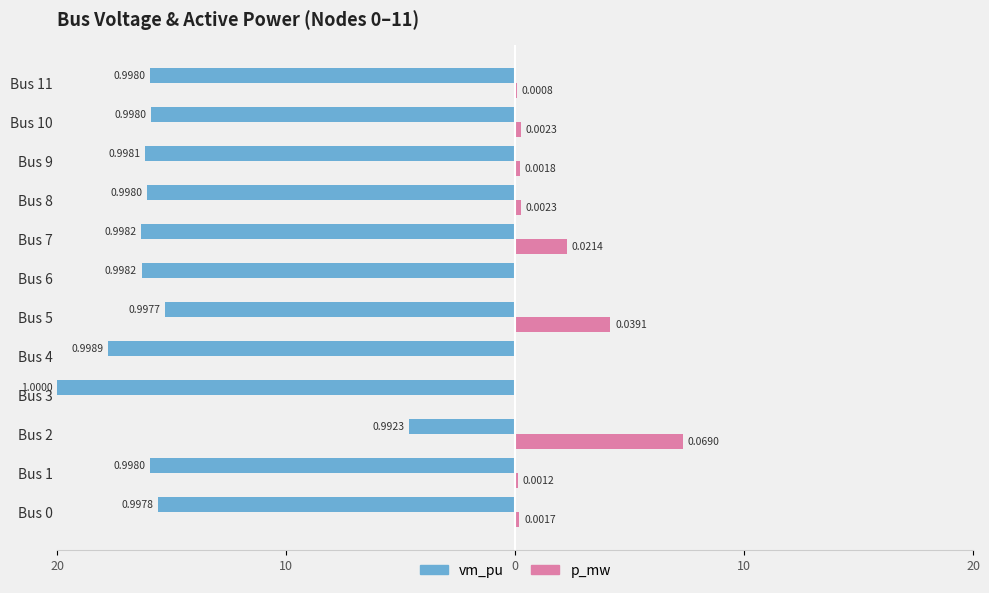

Reading left to right, extract all data points from this chart.

vm_pu: -15.6	-15.9	-4.7	-20.0	-17.8	-15.3	-16.3	-16.3	-16.1	-16.2	-15.9	-16.0
p_mw: 0.2	0.1	7.3	0.0	0.0	4.2	0.0	2.3	0.2	0.2	0.2	0.1